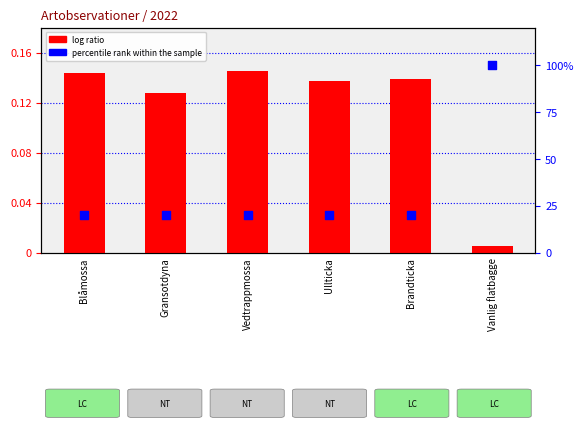

Which series contains the lowest Y value?

log ratio